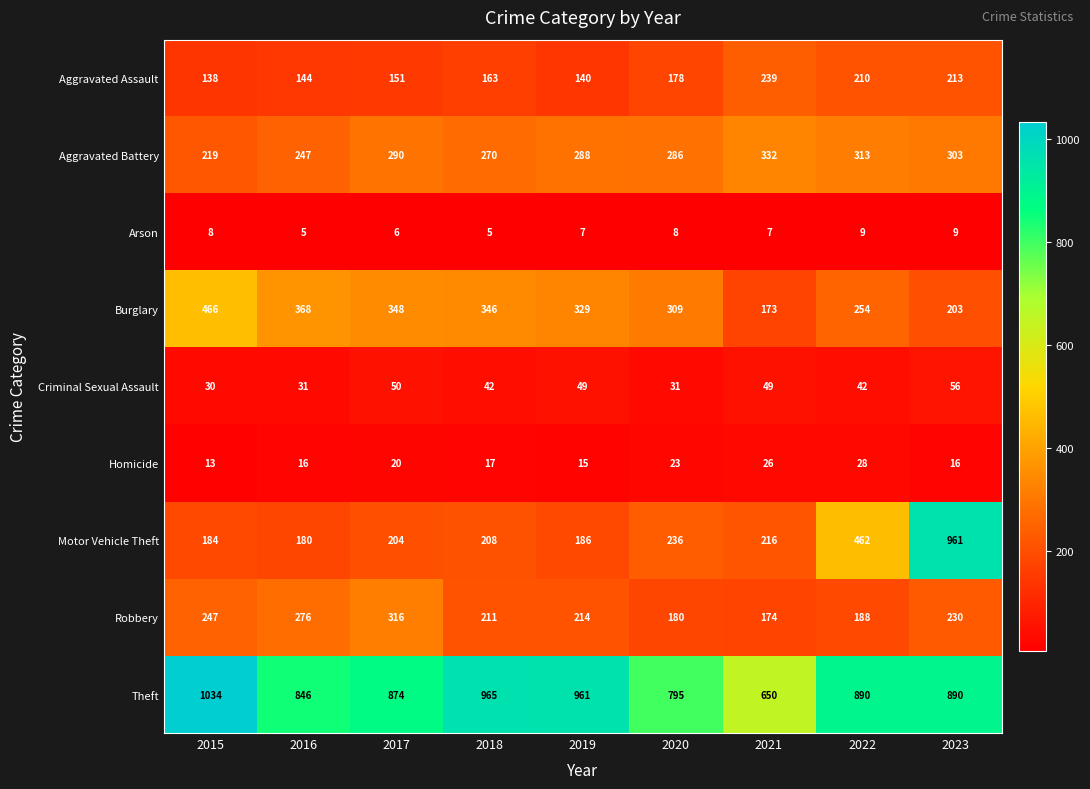

Which series changed the most between 2016 and 2020?

Robbery